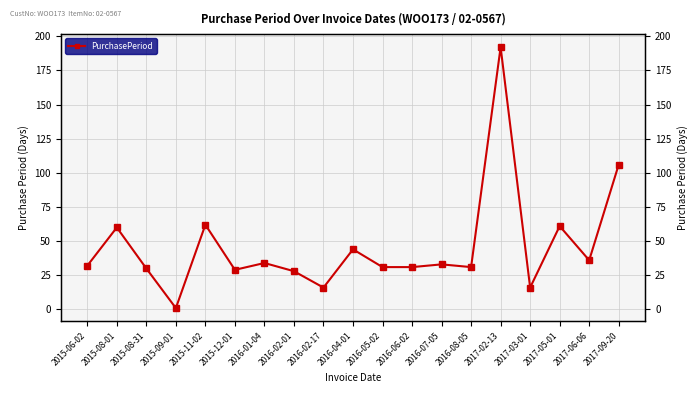

Reading right to left, list all the values displayed in this chart.

106	36	61	16	192	31	33	31	31	44	16	28	34	29	62	1	30	60	32